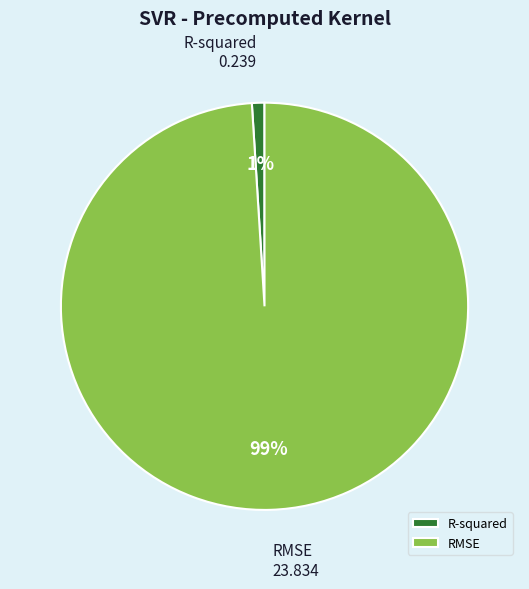

Do RMSE and R-squared together represent more than half of the pie?

Yes